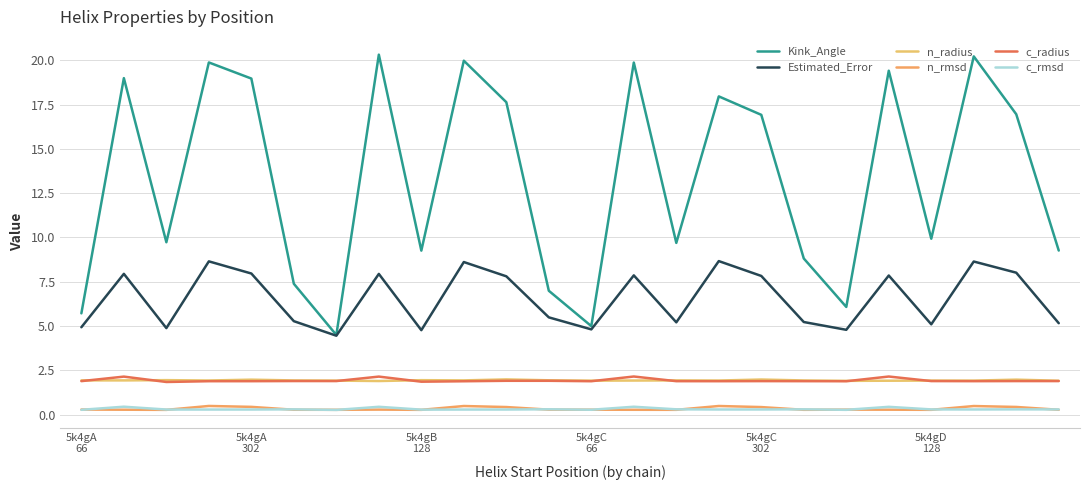

What is the difference between the maximum and minimum values in the Estimated_Error series?

4.2